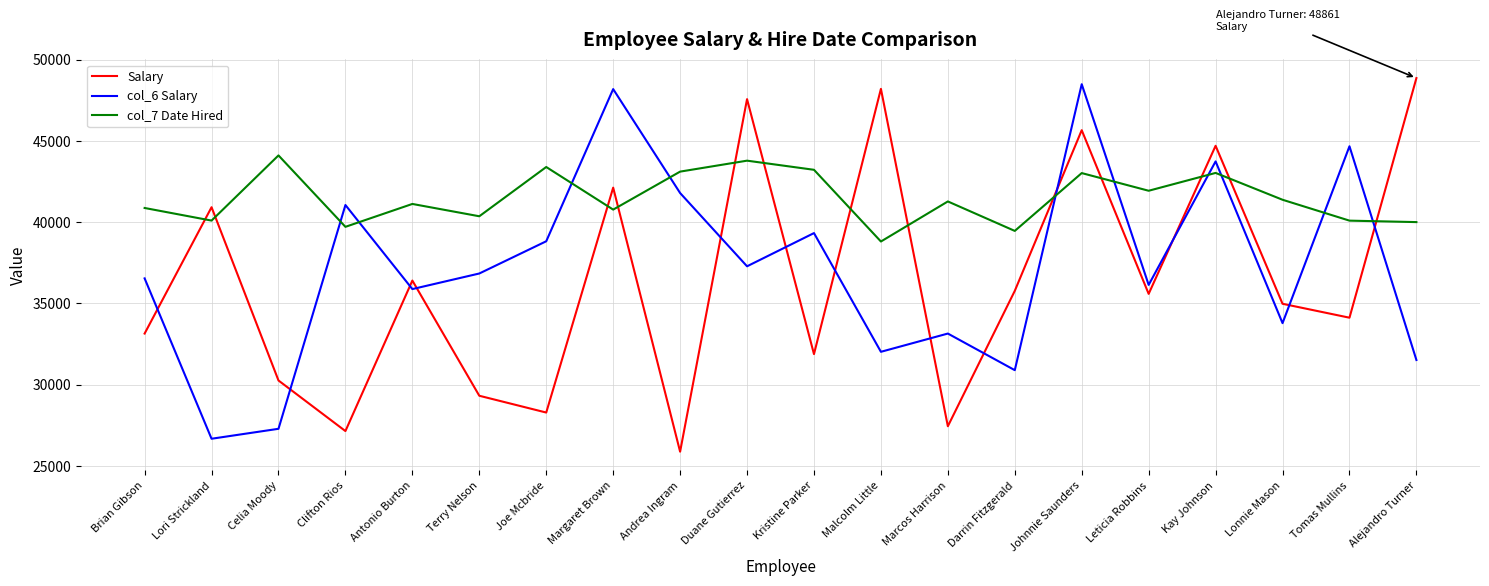

Which series has the largest total across all categories?

col_7 Date Hired